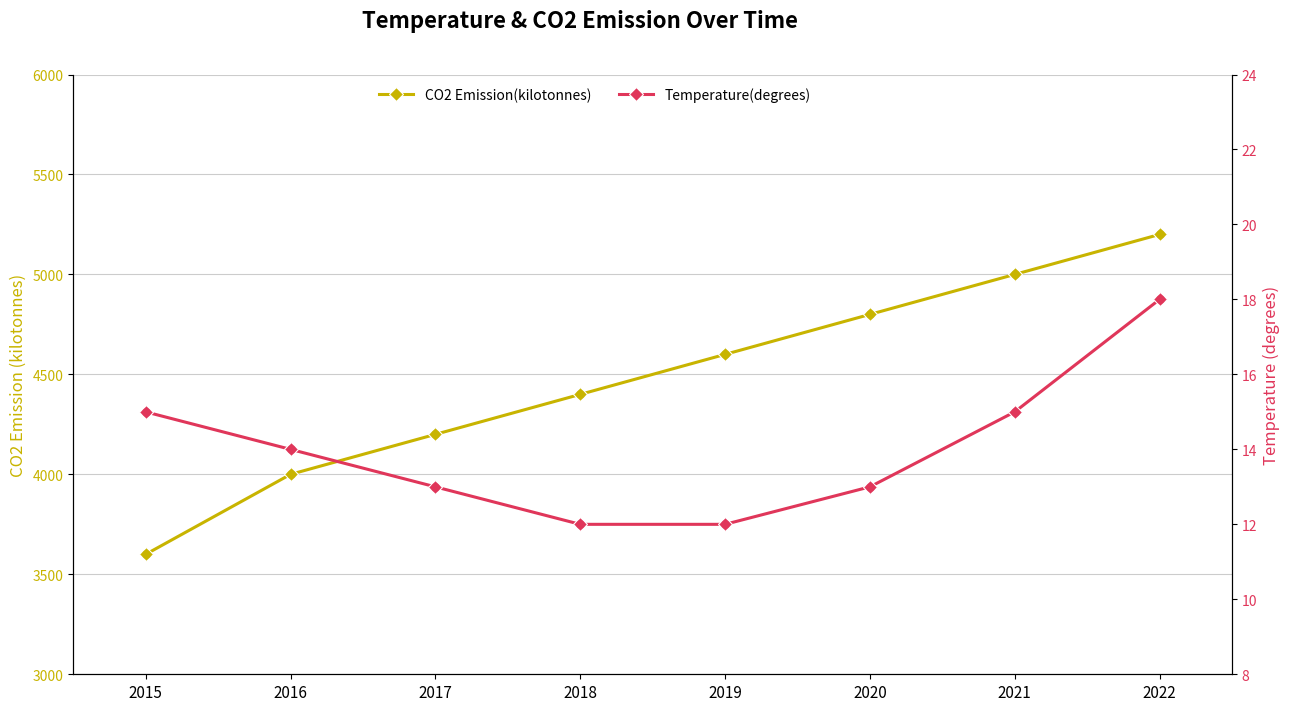

What are all the series names shown in the legend?

CO2 Emission(kilotonnes), Temperature(degrees)